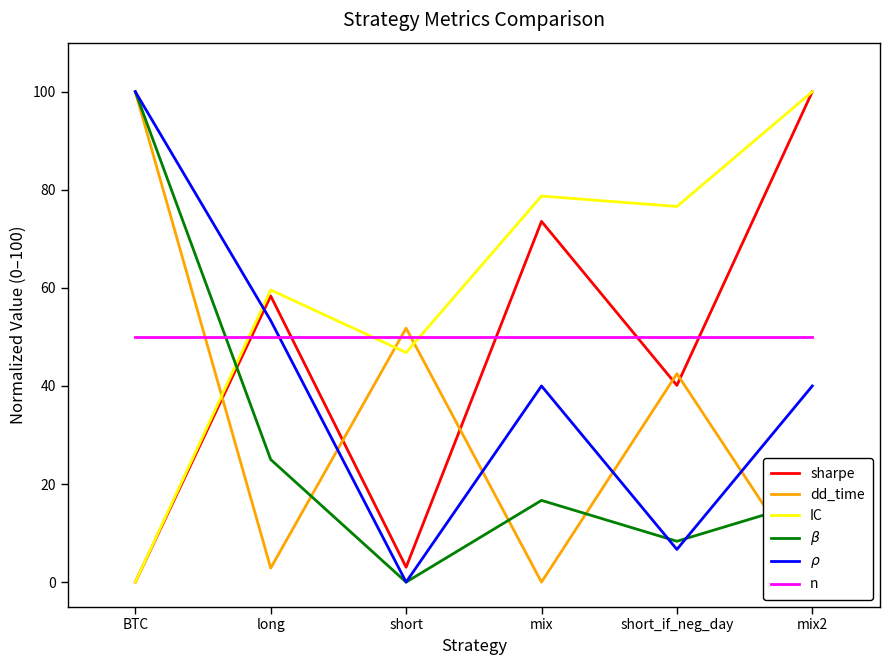

Which category has the highest value in the dd_time series?

BTC